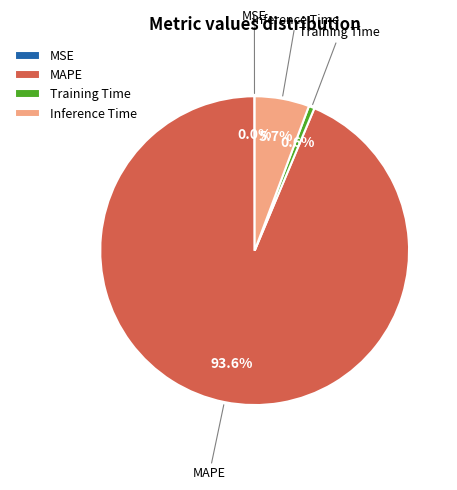

Does MAPE account for over 50% of the chart?

Yes